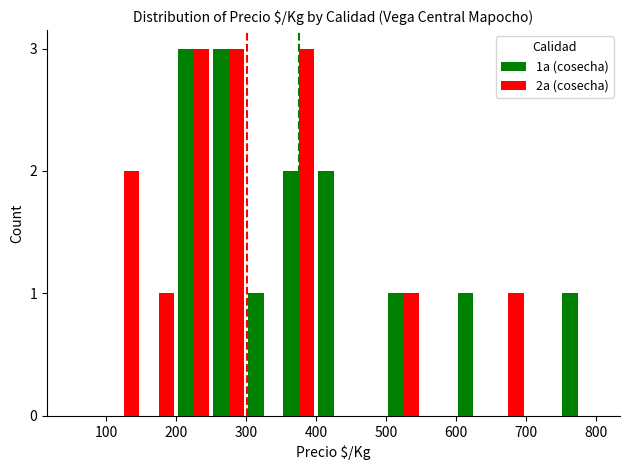

What is the maximum value shown in the chart?

3